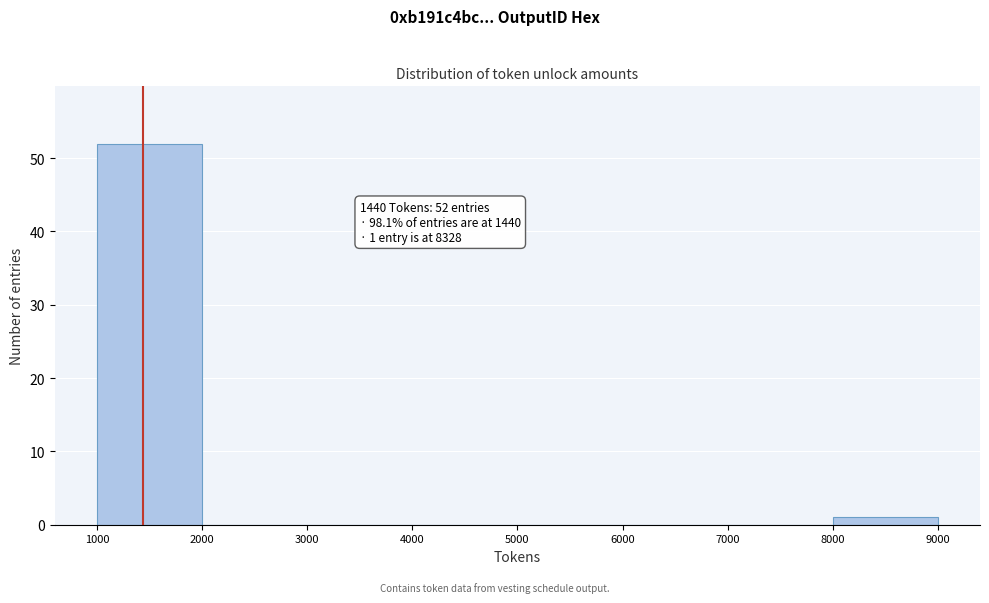

Over which range of the x-axis is the bar tallest?

1000 to 2000